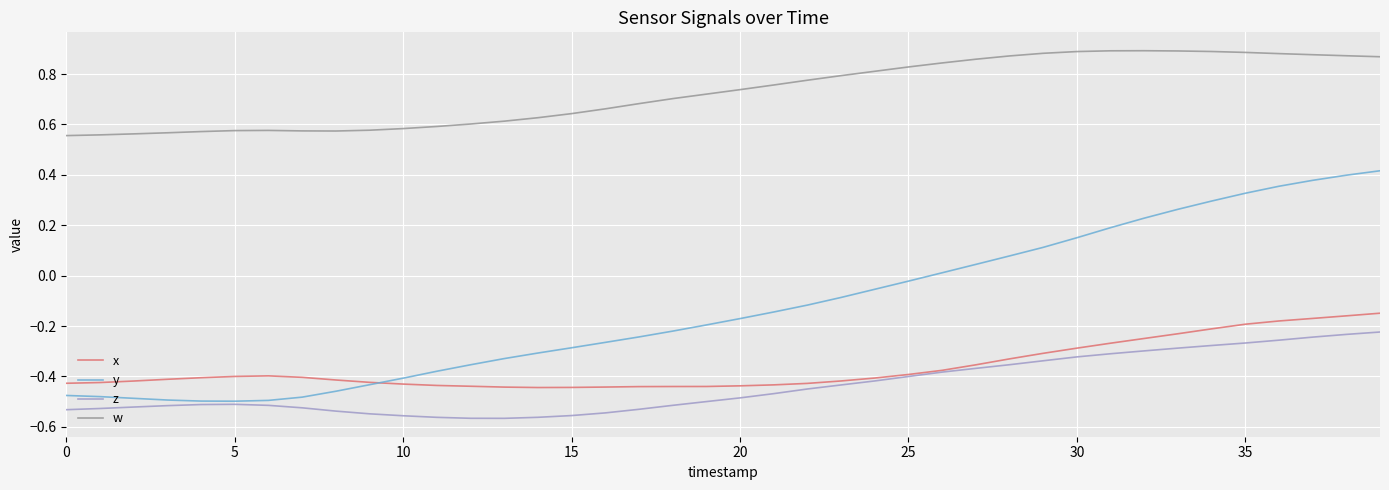

Which series has the largest total across all categories?

w